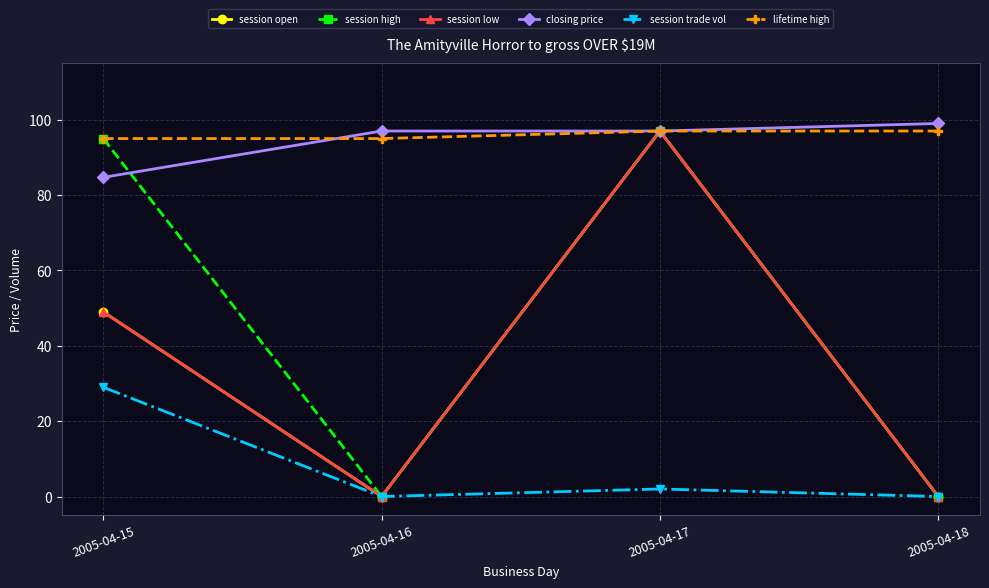

How many lines are shown in the chart?

6